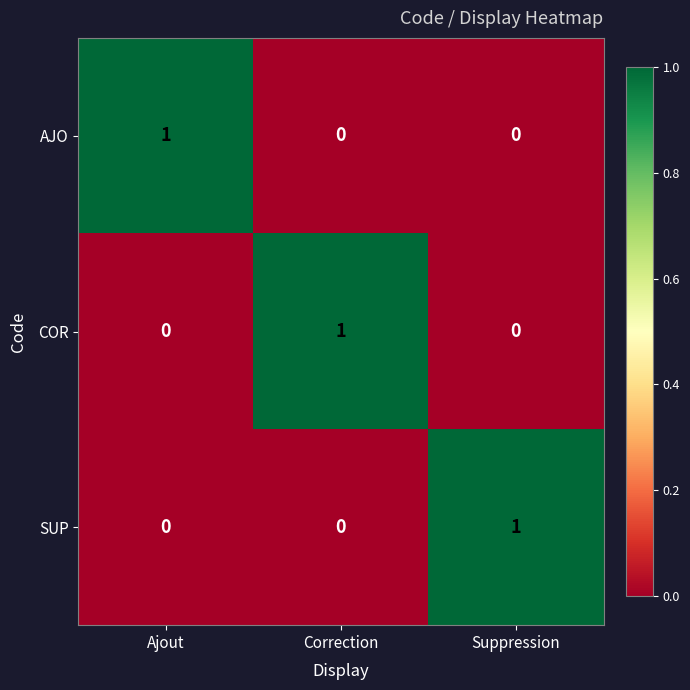

Which category has the highest value in the AJO series?

Ajout